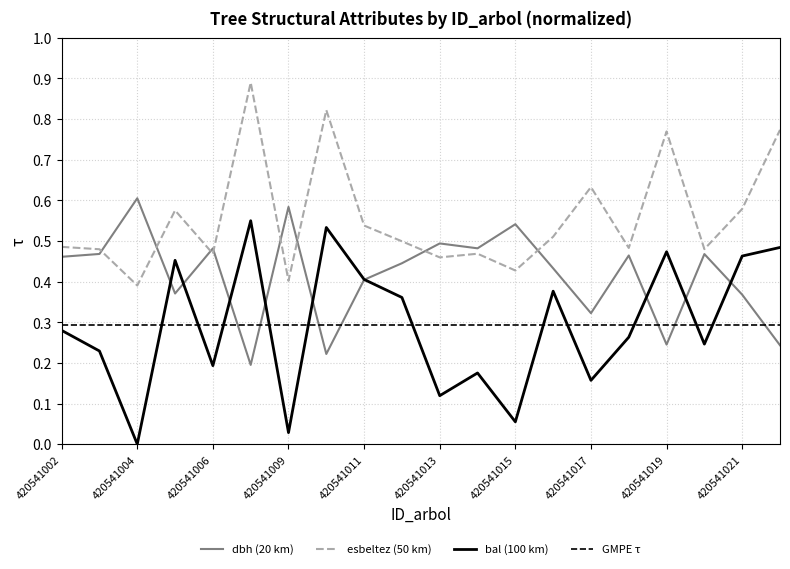

List the series in order of their overall mean, lowest first.

bal, dbh, esbeltez